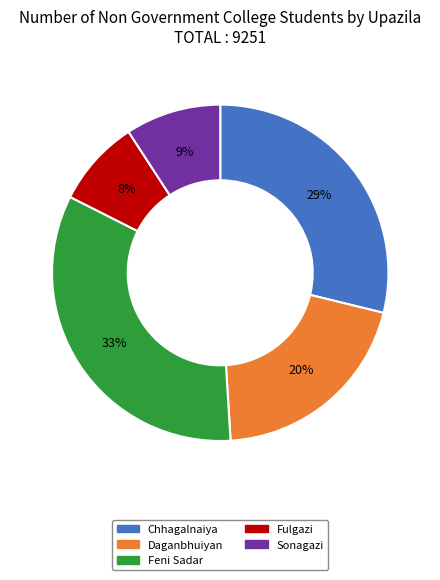

Which category has the smallest portion of the pie?

Fulgazi